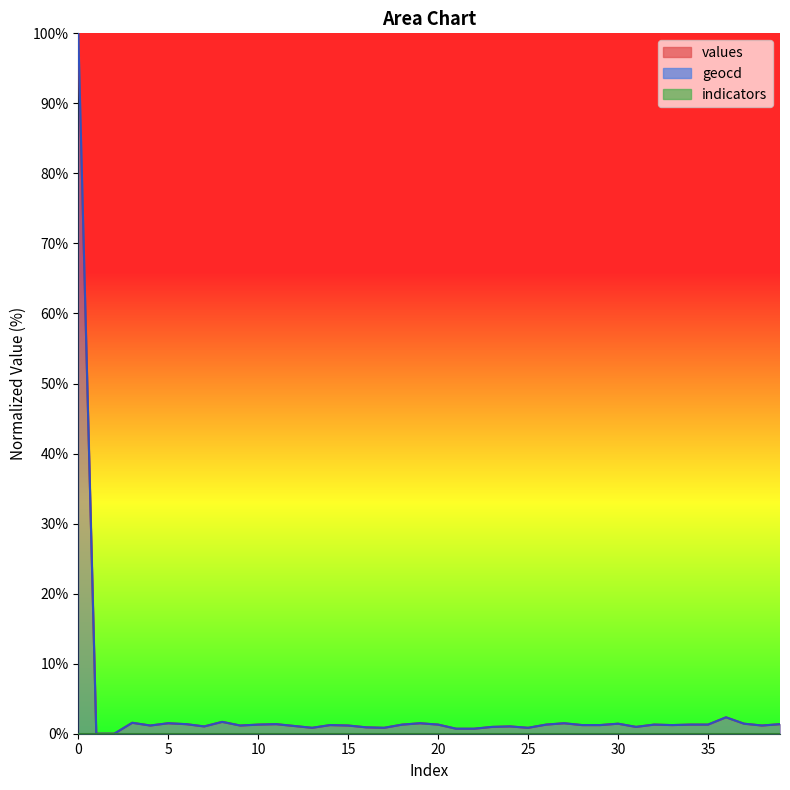

Is the value of geocd at 20 greater than the value of values at 22?

Yes